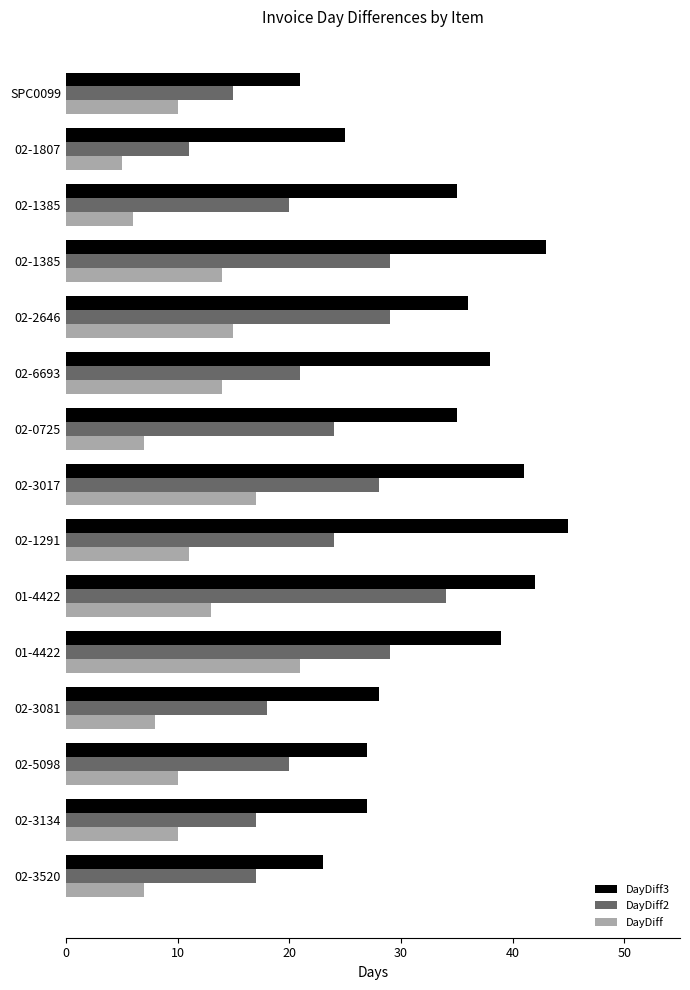

List the series in order of their peak value, highest first.

DayDiff3, DayDiff2, DayDiff